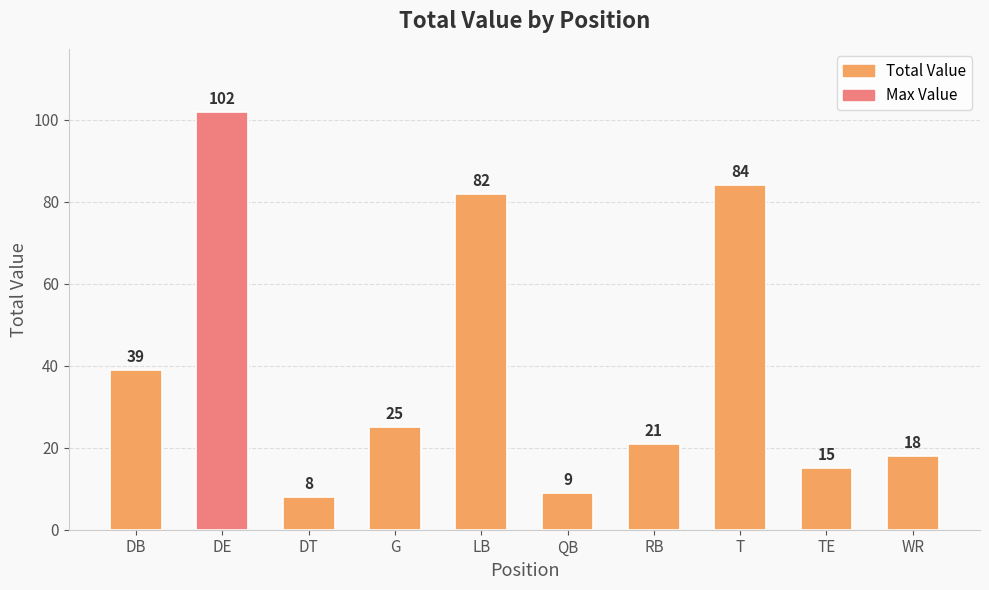

Reading right to left, what are all the values shown in this chart?

18	15	84	21	9	82	25	8	102	39